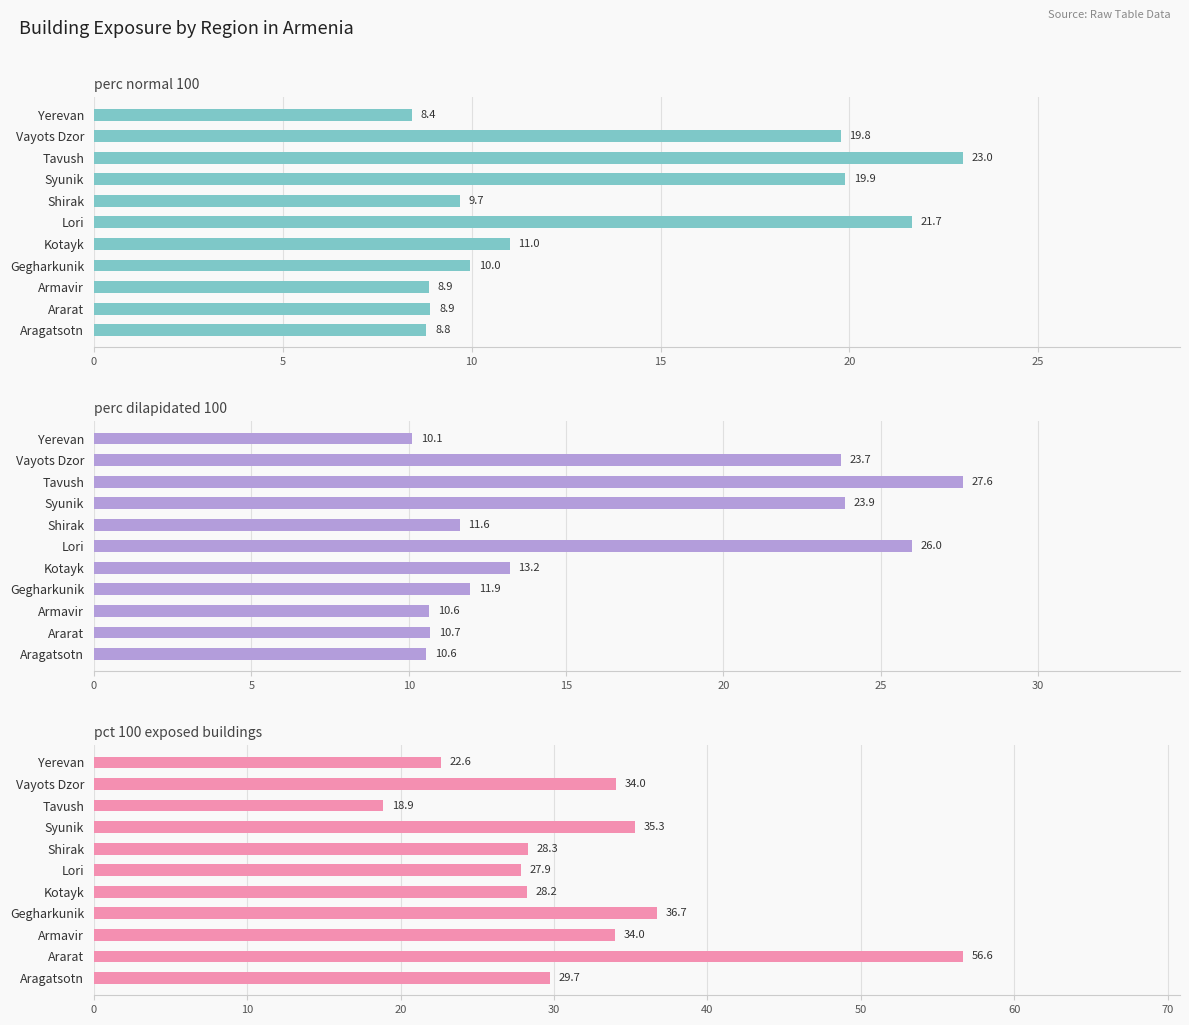

Reading left to right, extract all data points from this chart.

perc_normal_100: 8.8	8.9	8.9	10.0	11.0	21.7	9.7	19.9	23.0	19.8	8.4
perc_dilapidated_100: 10.6	10.7	10.6	11.9	13.2	26.0	11.6	23.9	27.6	23.7	10.1
pct_100_exposed_buildings: 29.7	56.6	34.0	36.7	28.2	27.9	28.3	35.3	18.9	34.0	22.6